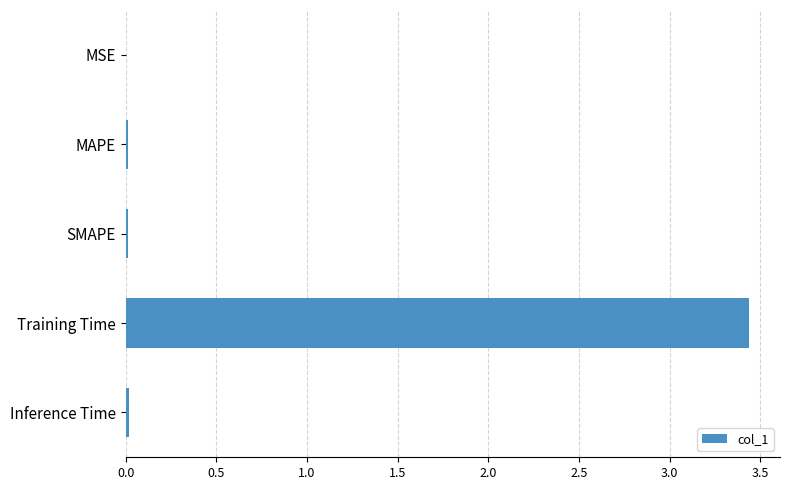

Is it true that the value at Inference Time is 0.0?

True